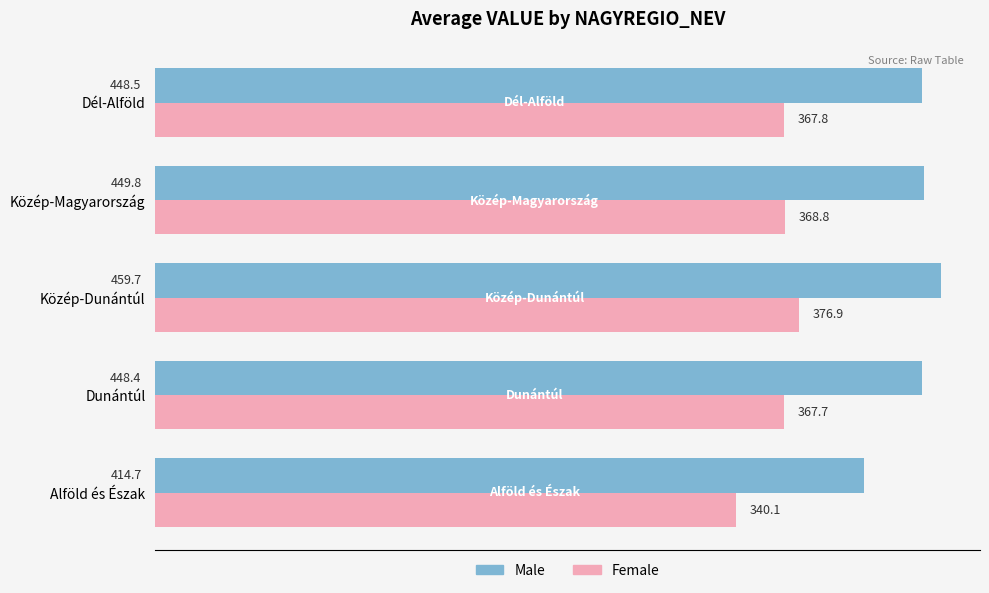

Which category has the highest value across all series?

Közép-Dunántúl